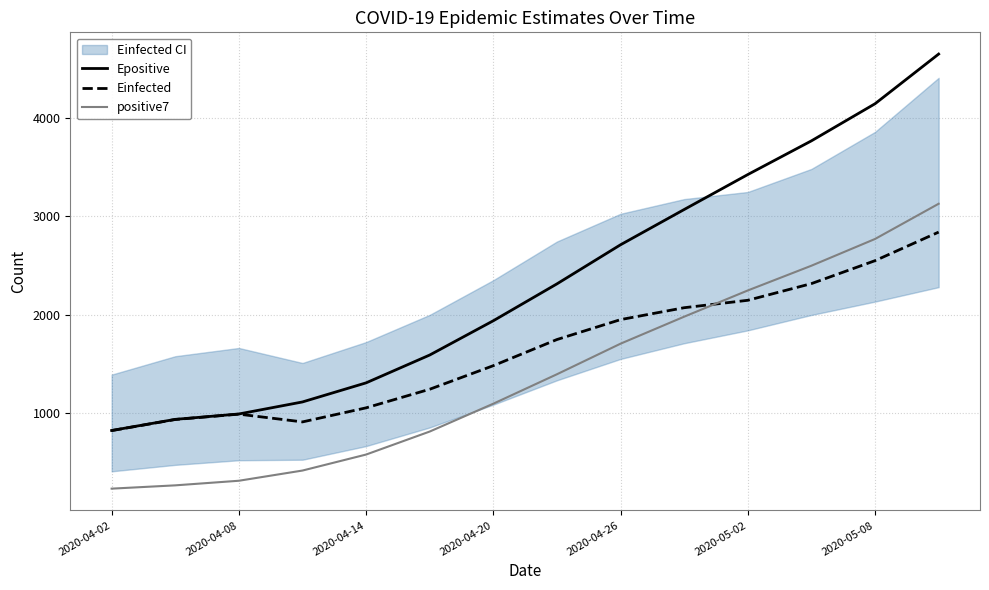

How many data points does each series have?

14